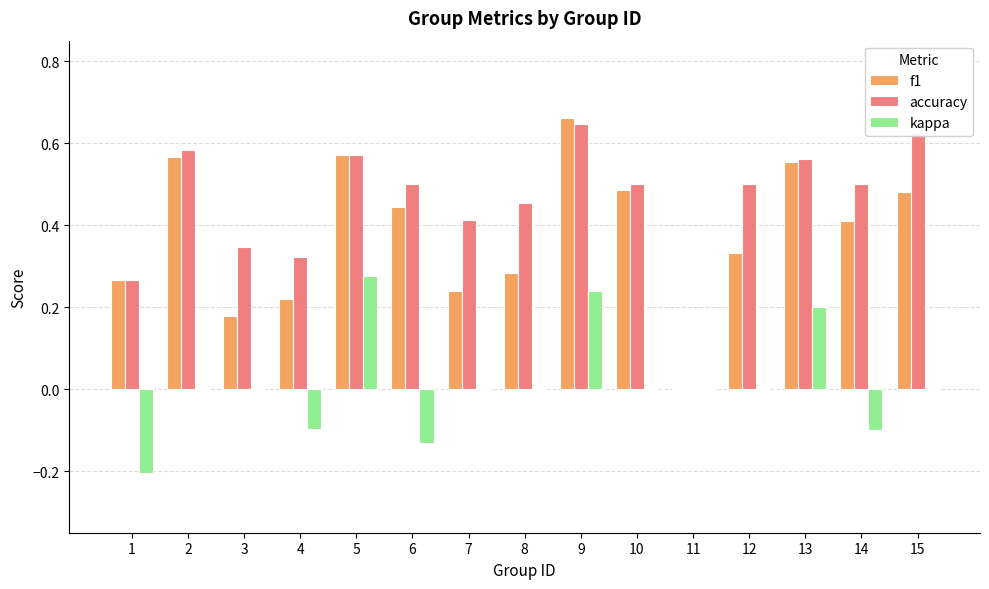

Which category has the highest value in the kappa series?

5